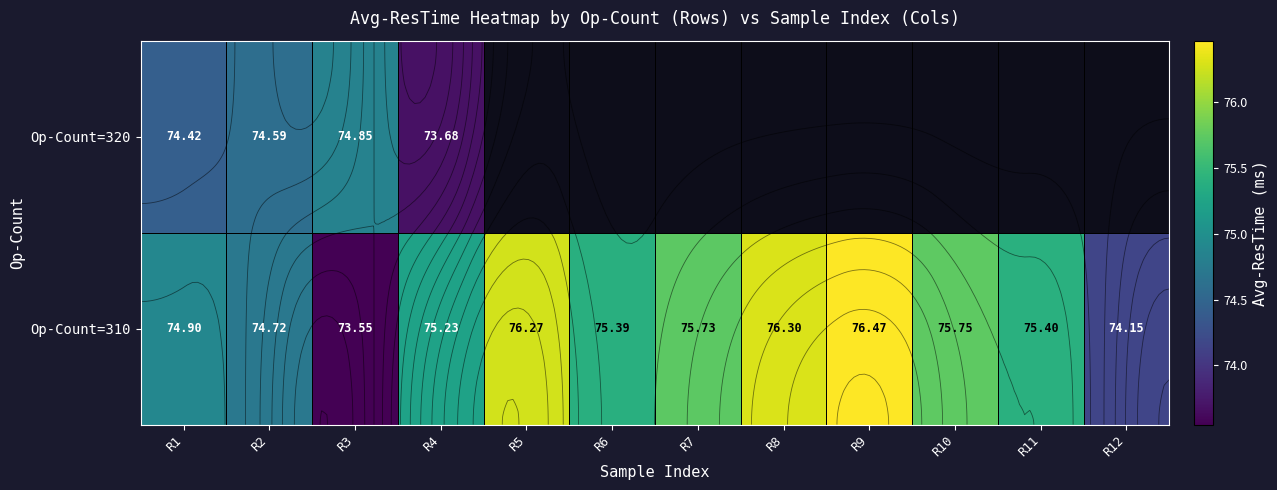

Which label corresponds to the smallest value in the chart?

R3